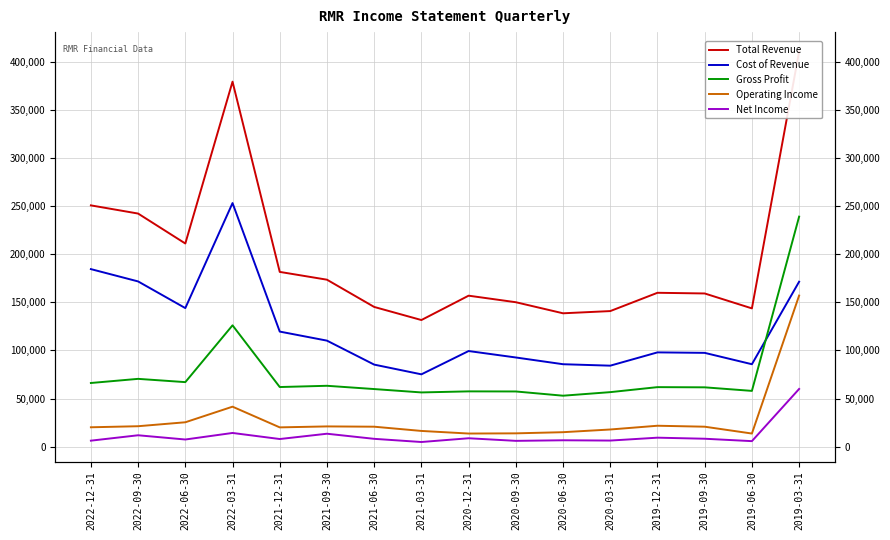

What is the average value of the Gross Profit series?

76044